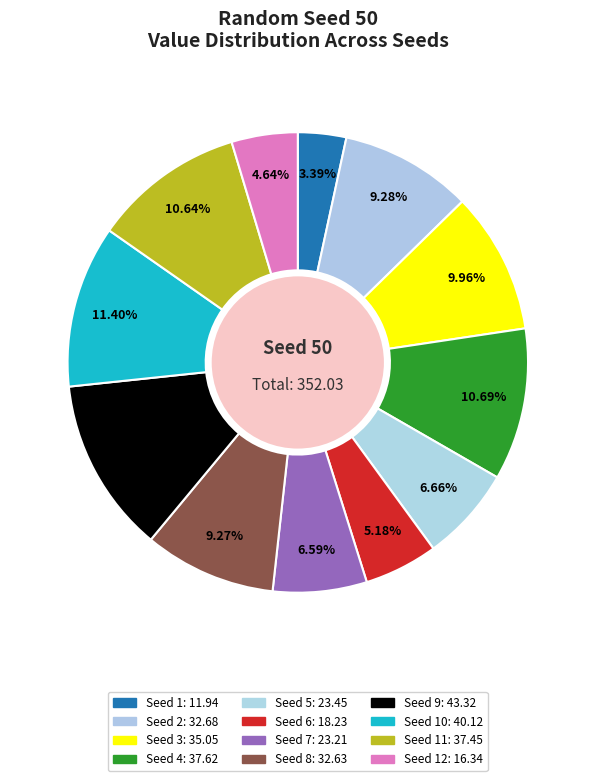

Count the number of slices in the pie.

12